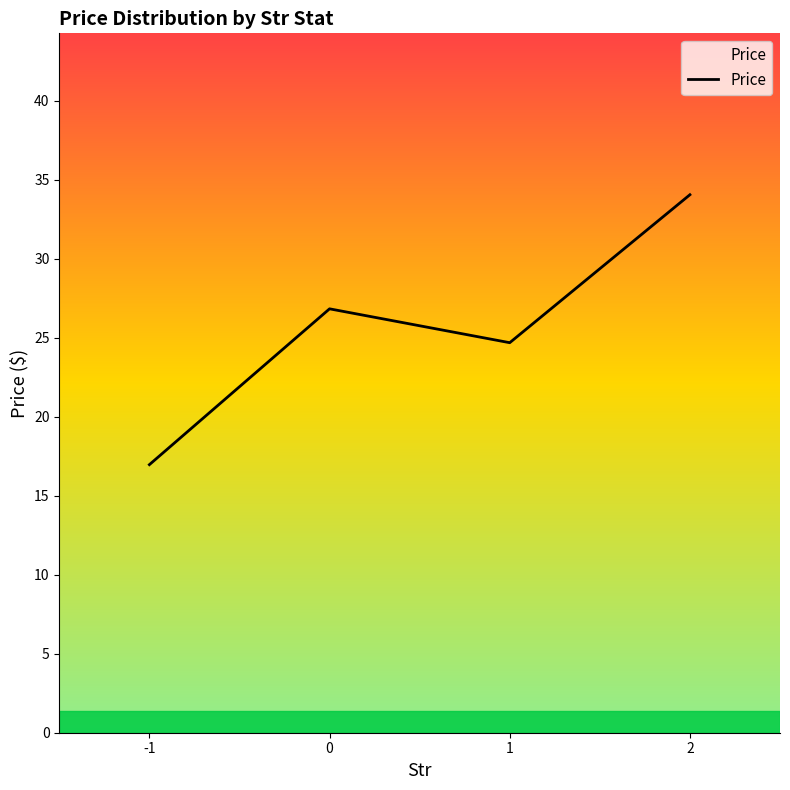

Where is the first local minimum?

1